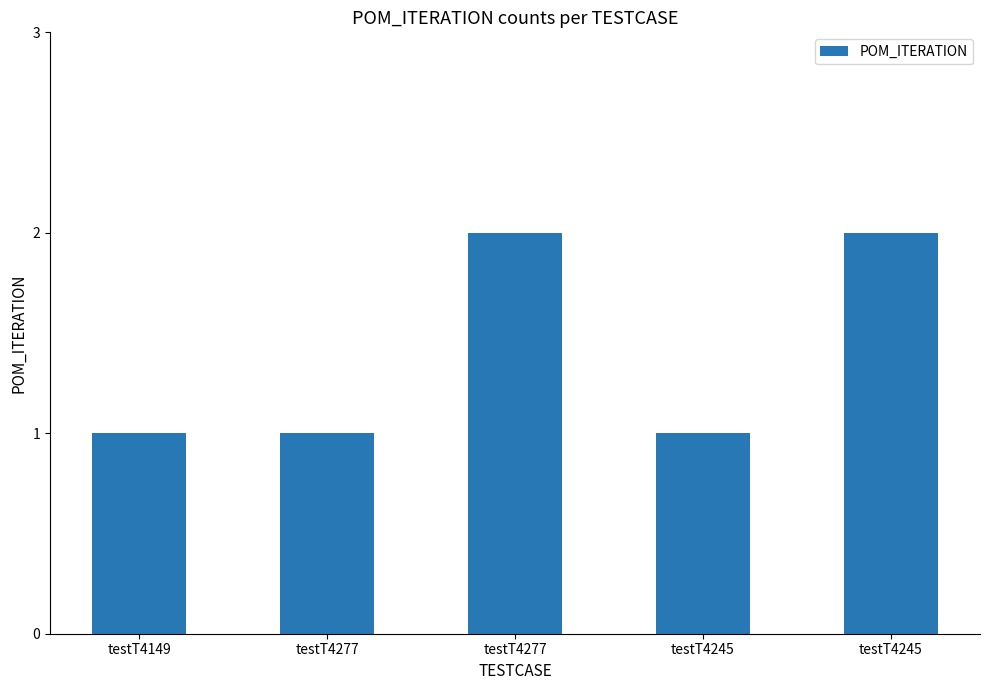

Does the chart contain any negative values?

No